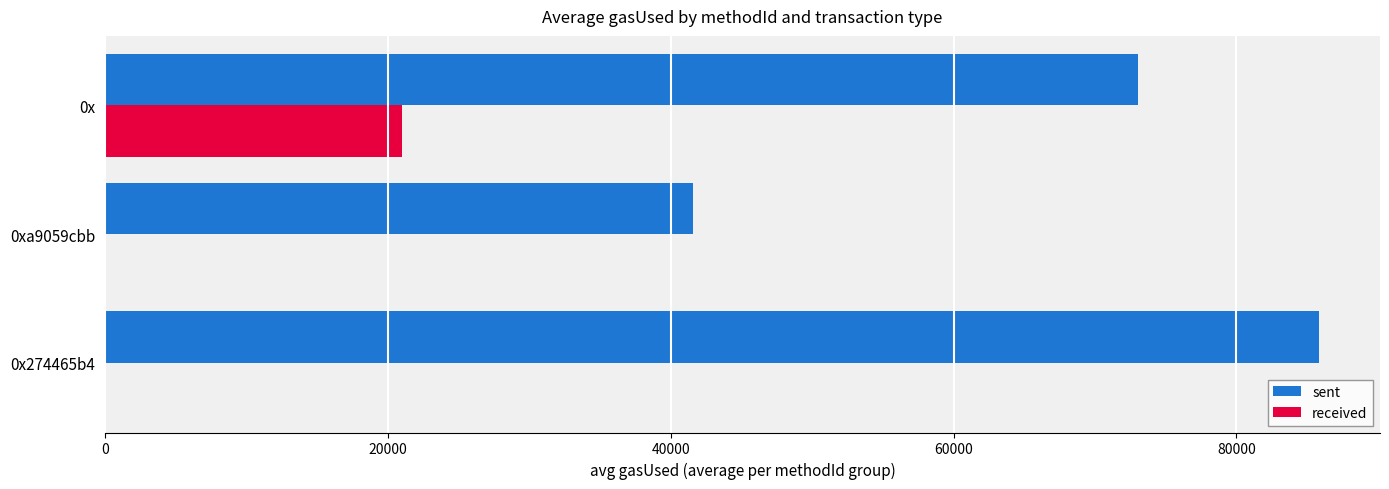

What is the sum of the sent values at 0xa9059cbb and 0x?

114591.6